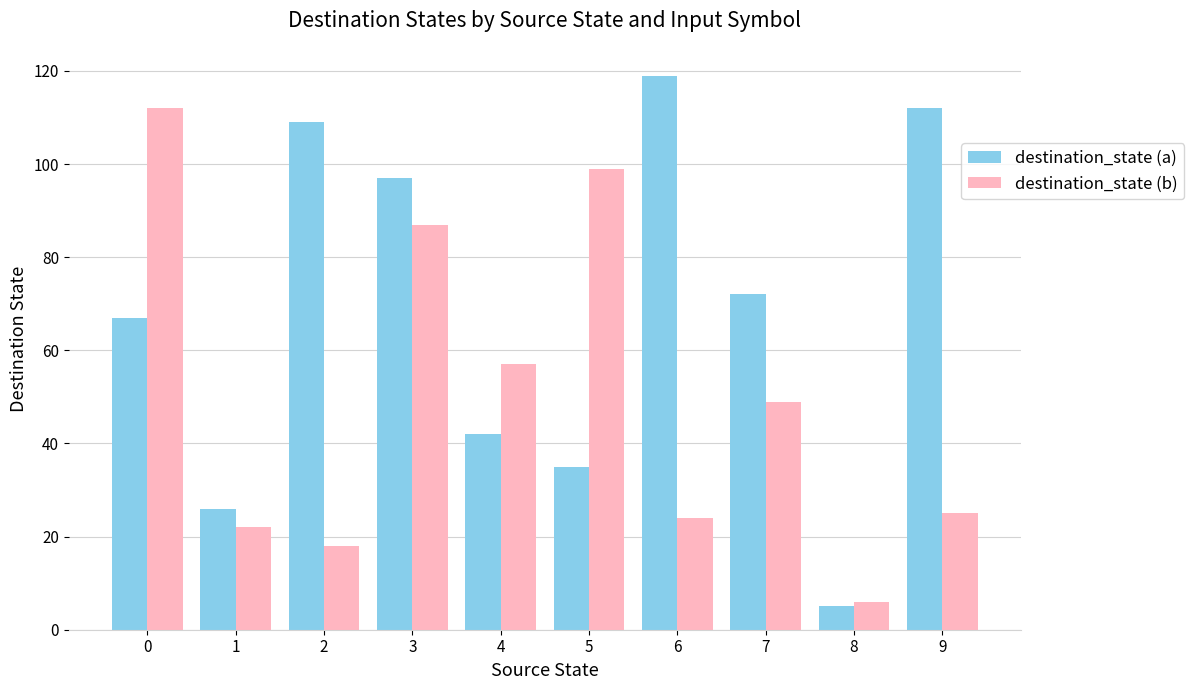

At which category does the chart reach its minimum across all series?

8